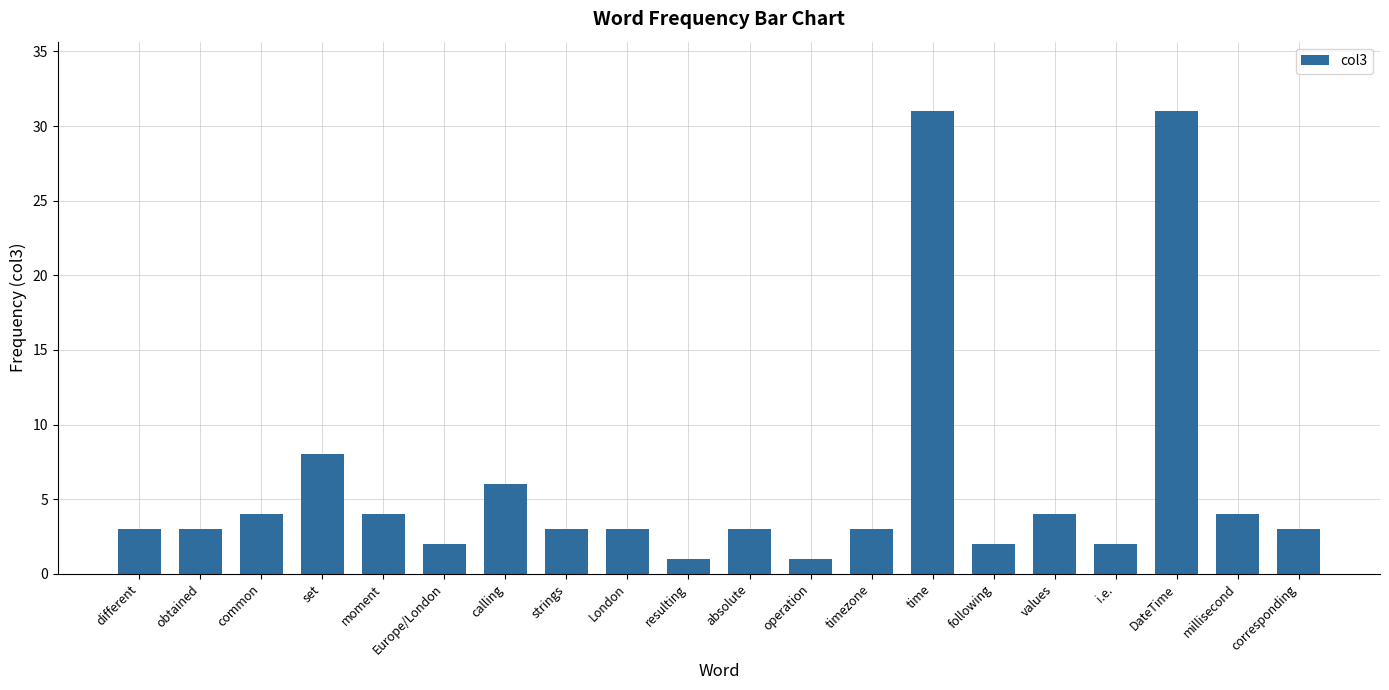

Does the chart contain any negative values?

No